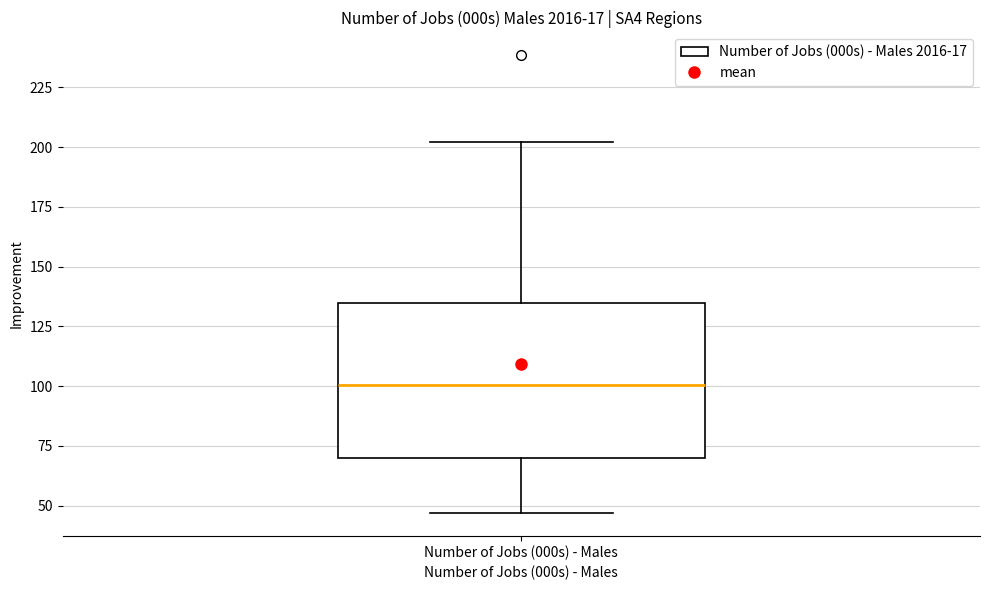

Read this box plot against the y-axis: the position of the median line, the range covered by the box, and the ends of both whiskers. The values are not printed on the chart, so give them approximately, as read against the axis.

median 100, box 70 to 135, whiskers 45 to 200